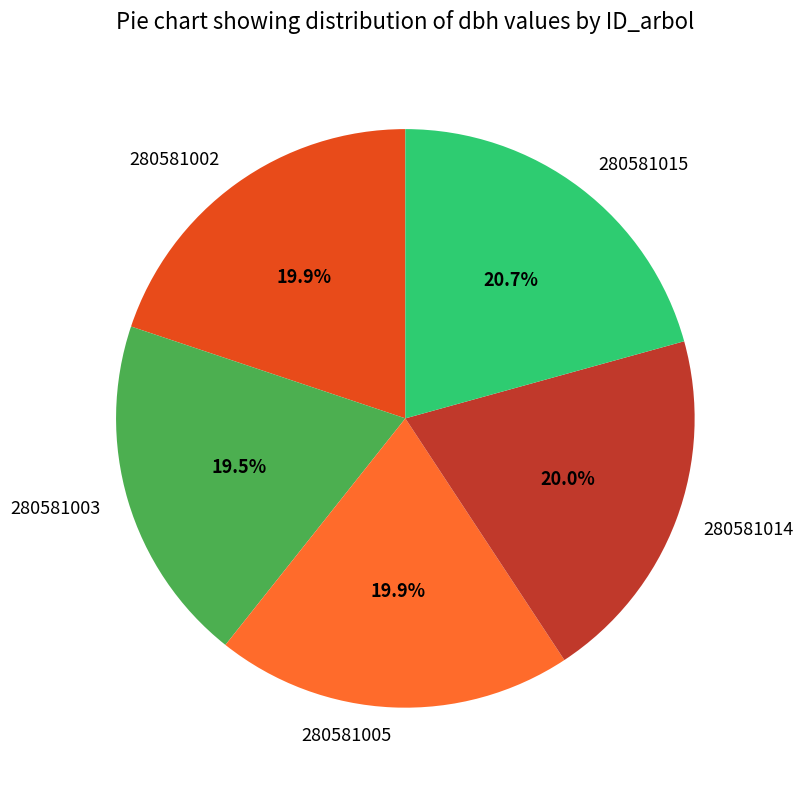

How many slices are in this pie chart?

5